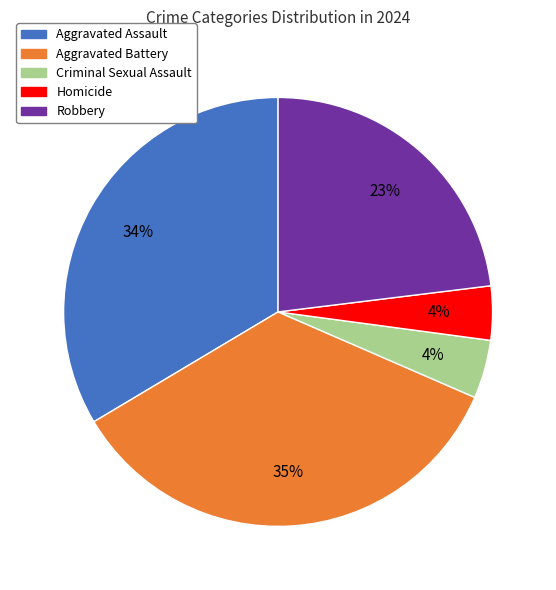

Which category has the biggest portion of the pie?

Aggravated Battery